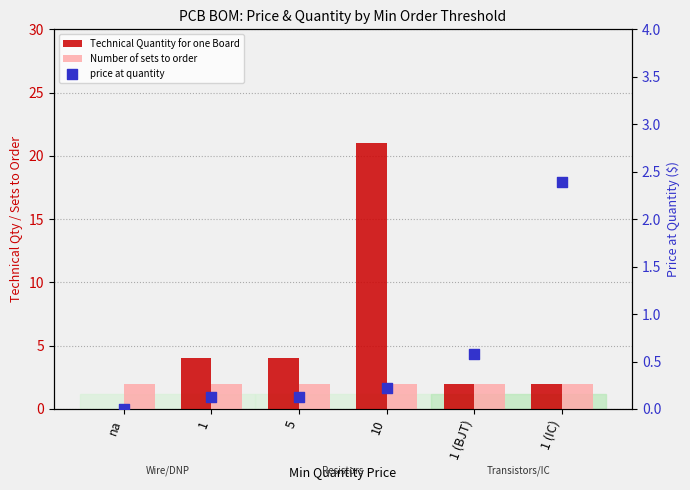

At which category is the sum across all series the highest?

10